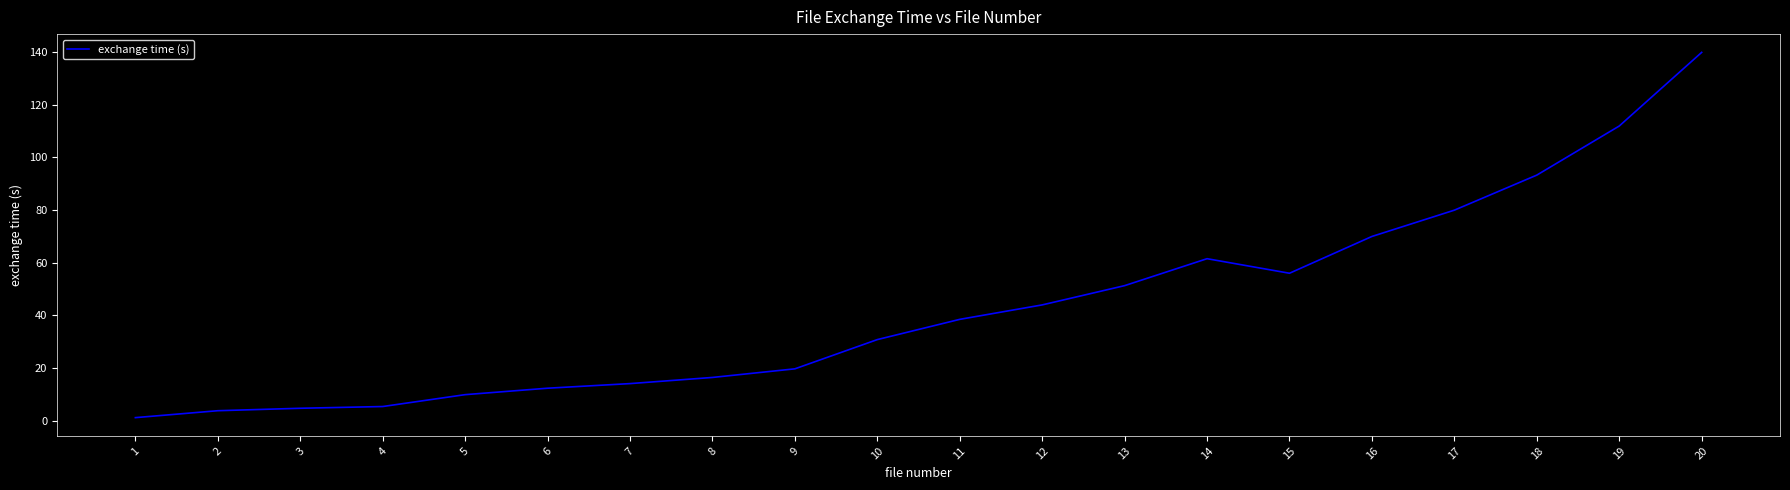

The chart shows a value of 110.9 at 16. True or false?

False